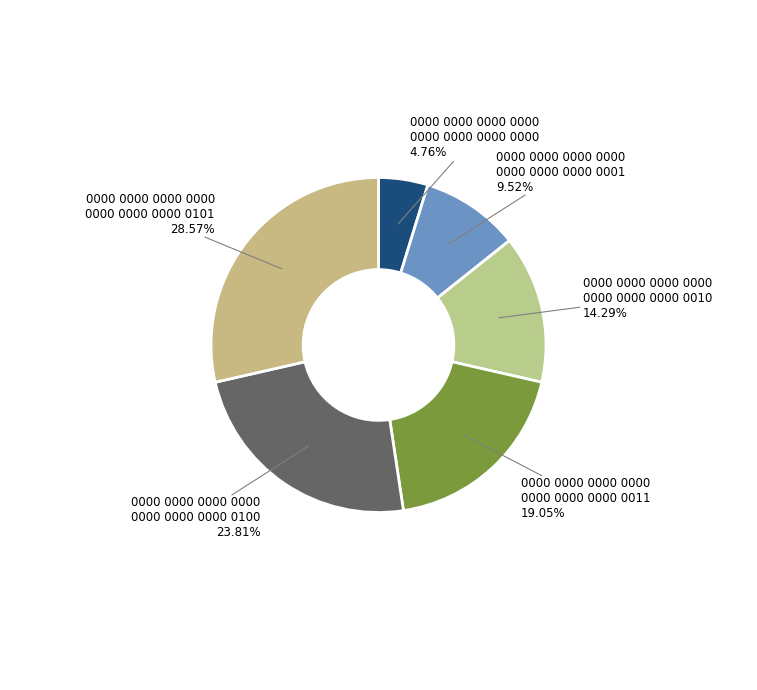

Does any single category account for the majority?

No